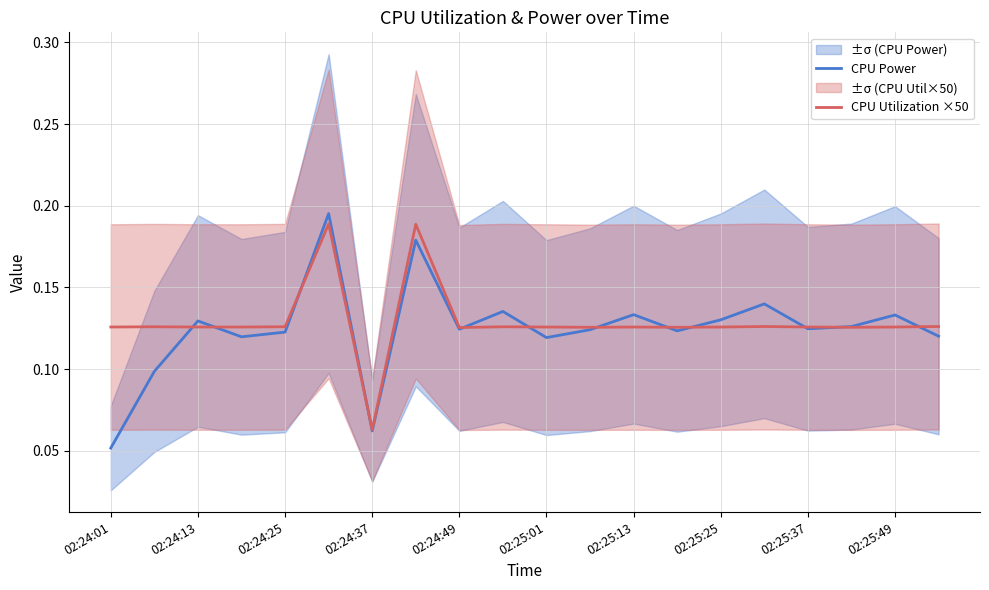

True or false: CPU Utilization ×50 has a value of 0.0 at 15.

False